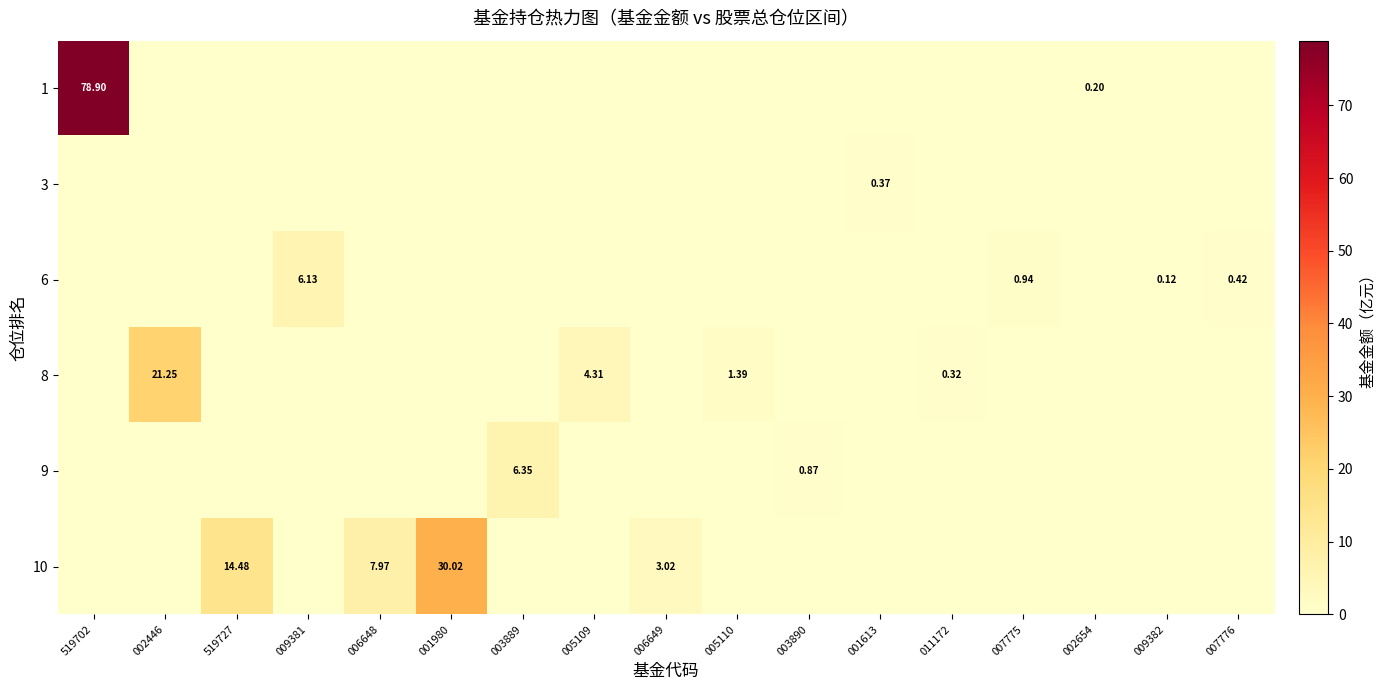

What is the difference between the maximum and minimum values in the row_0 series?

78.9